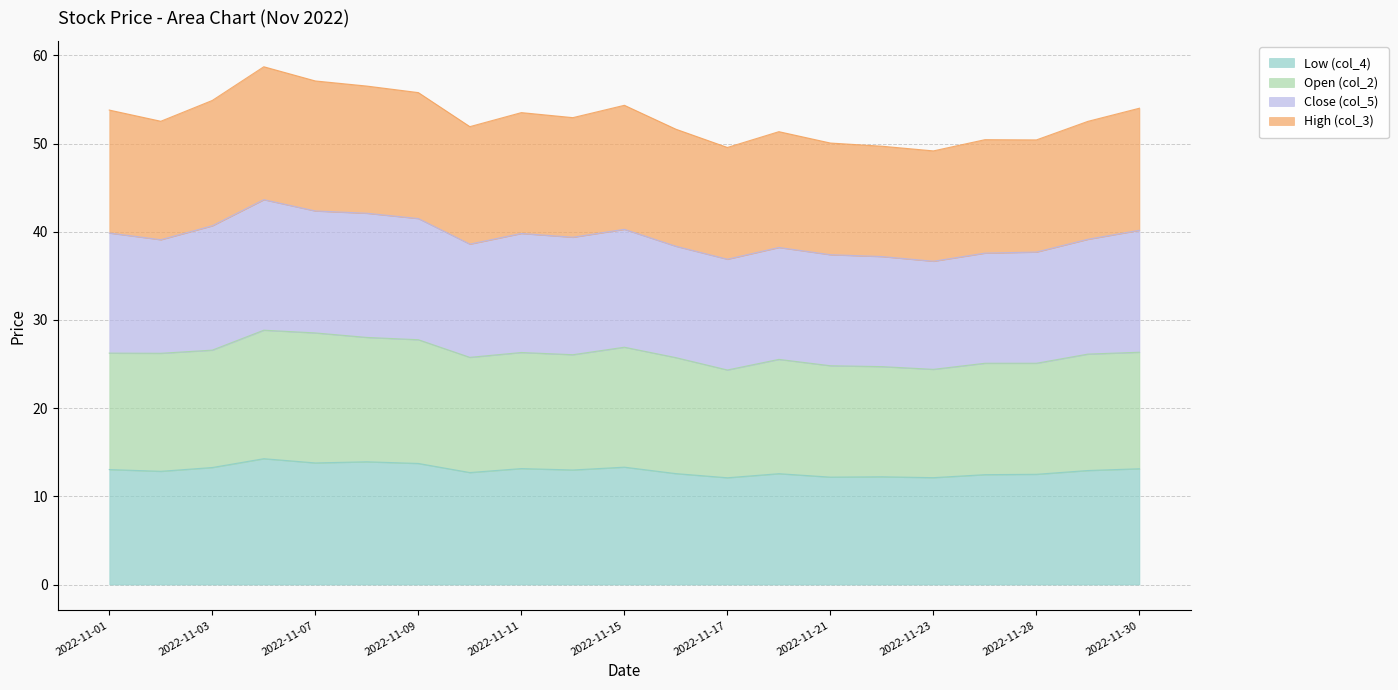

What is the value of the Low (col_4) point at the 9th from the left?

13.2